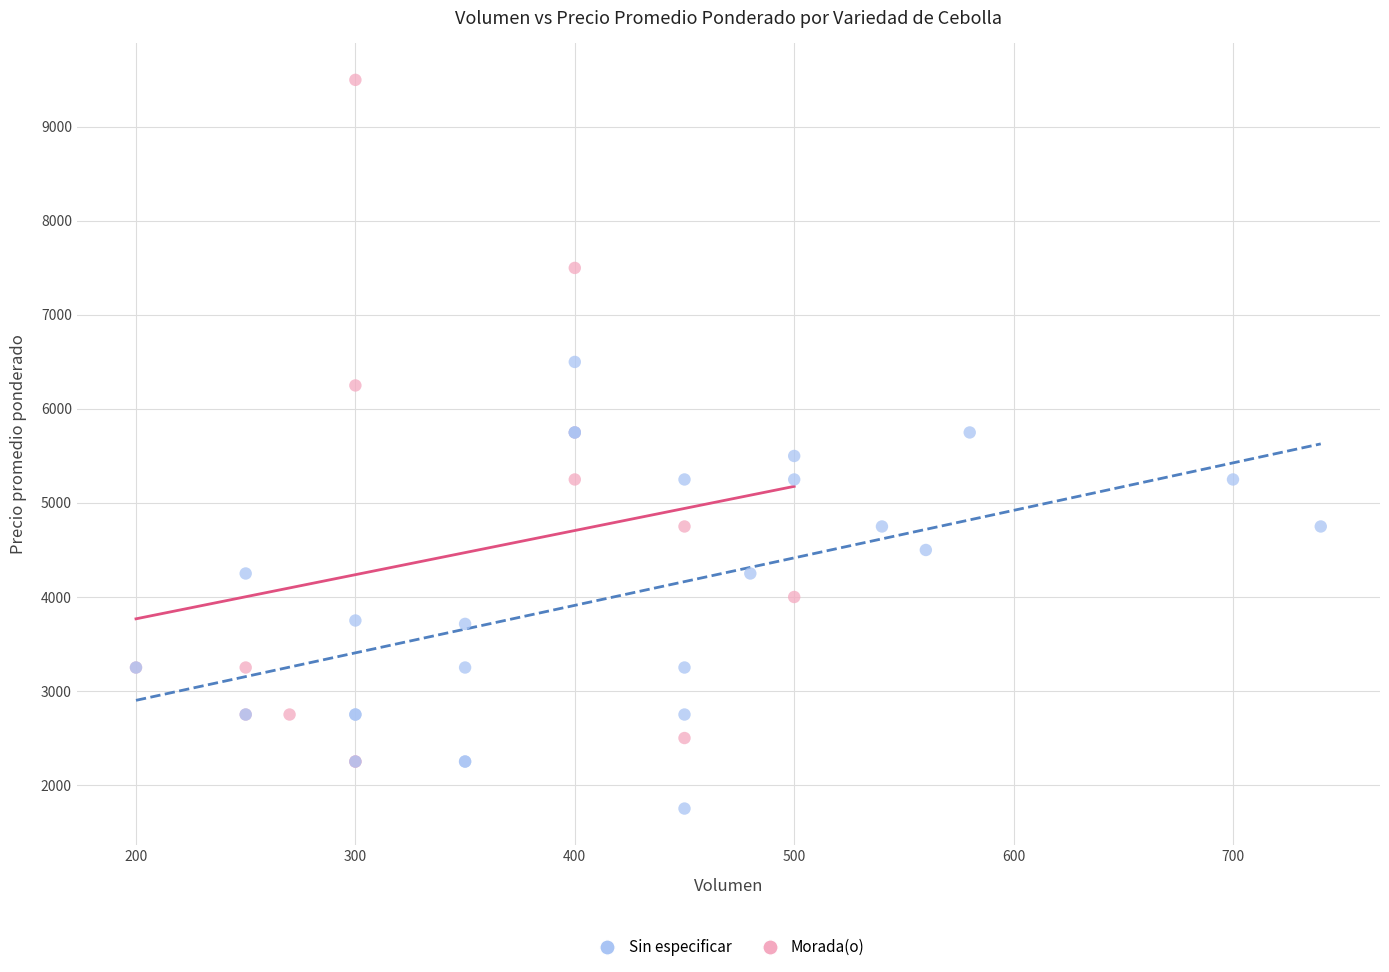

Which series contains the highest Y value?

Morada(o)